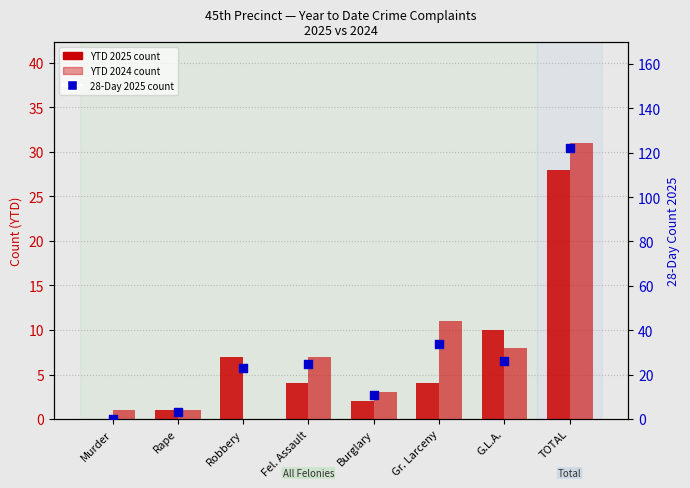

What is the total value across all series at G.L.A.?

44